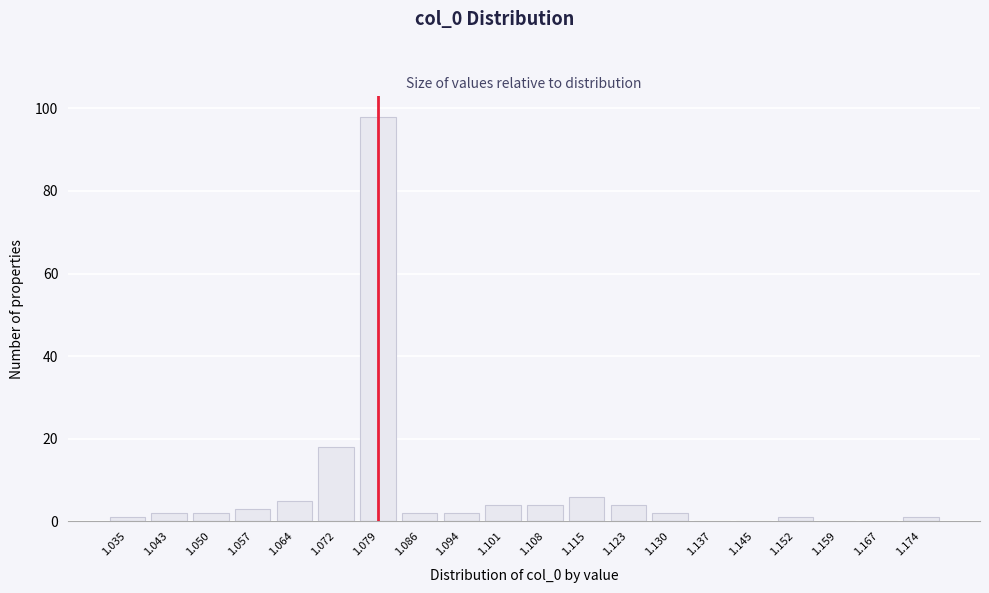

Reading left to right, extract all data points from this chart.

1.035=1	1.043=2	1.050=2	1.057=3	1.064=5	1.072=18	1.079=98	1.086=2	1.094=2	1.101=4	1.108=4	1.115=6	1.123=4	1.130=2	1.137=0	1.145=0	1.152=1	1.159=0	1.167=0	1.174=1